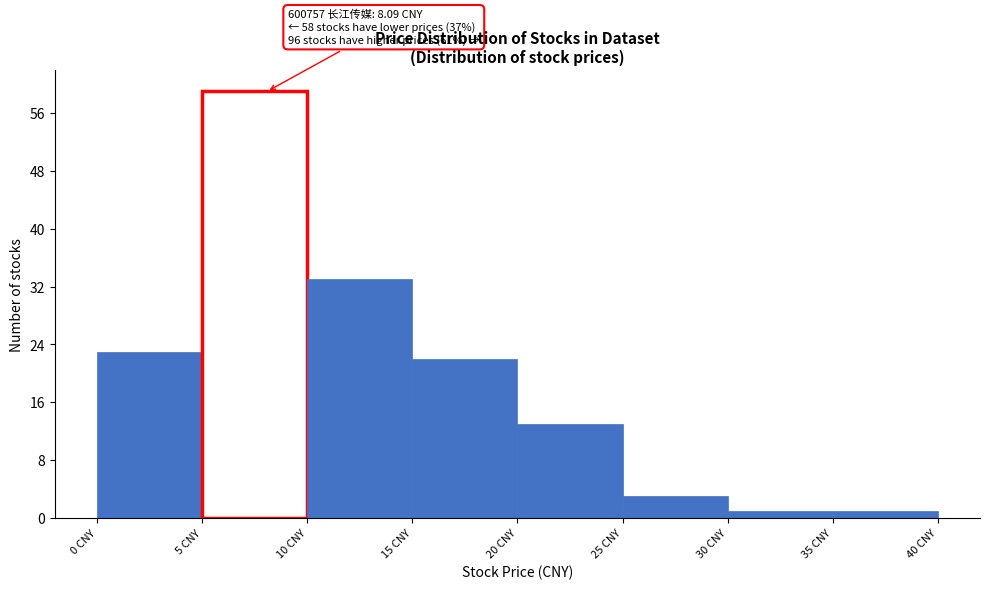

Which range on the x-axis has the tallest bar?

5 to 10